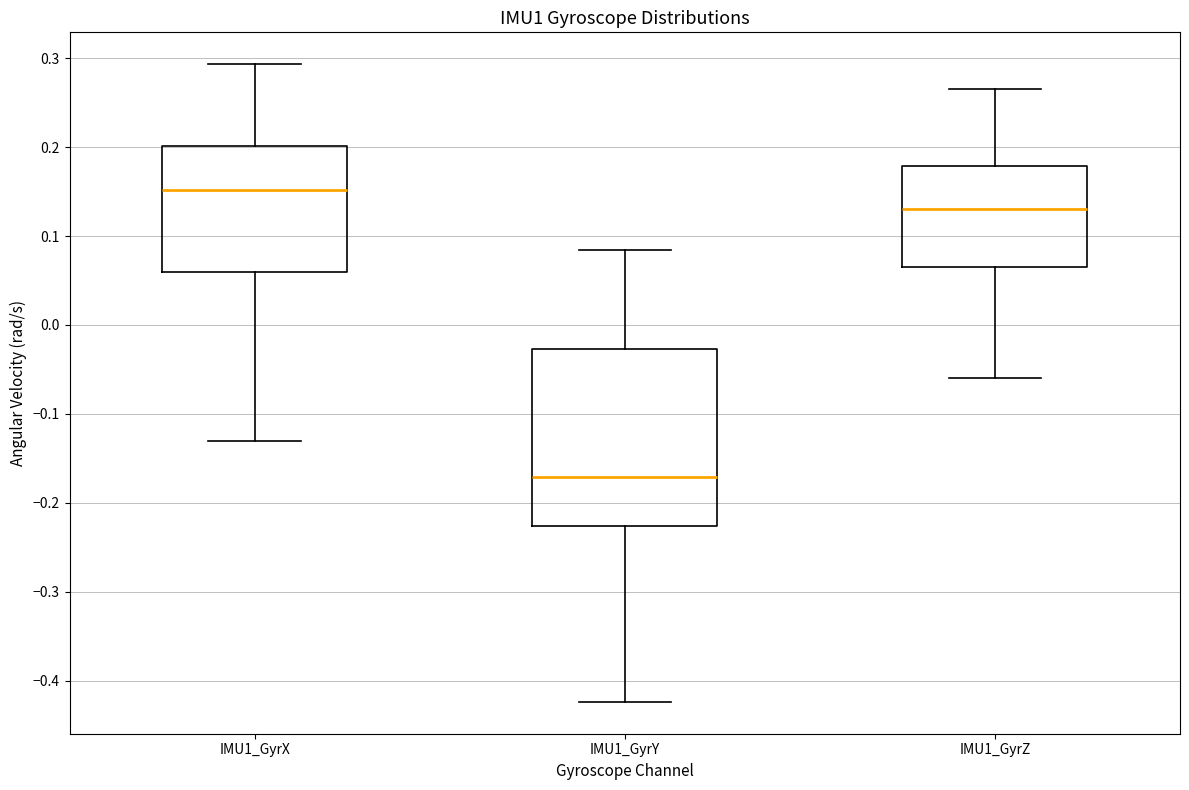

Reading left to right, transcribe this box plot: for each box, give where its median line is, the range the box spans, and where its two whiskers end, as read against the y-axis. The values are not printed on the chart, so give them approximately, as read against the axis.

IMU1_GyrX: median 0.15, box 0.06 to 0.20, whiskers -0.13 to 0.29
IMU1_GyrY: median -0.17, box -0.23 to -0.03, whiskers -0.42 to 0.08
IMU1_GyrZ: median 0.13, box 0.07 to 0.18, whiskers -0.06 to 0.27